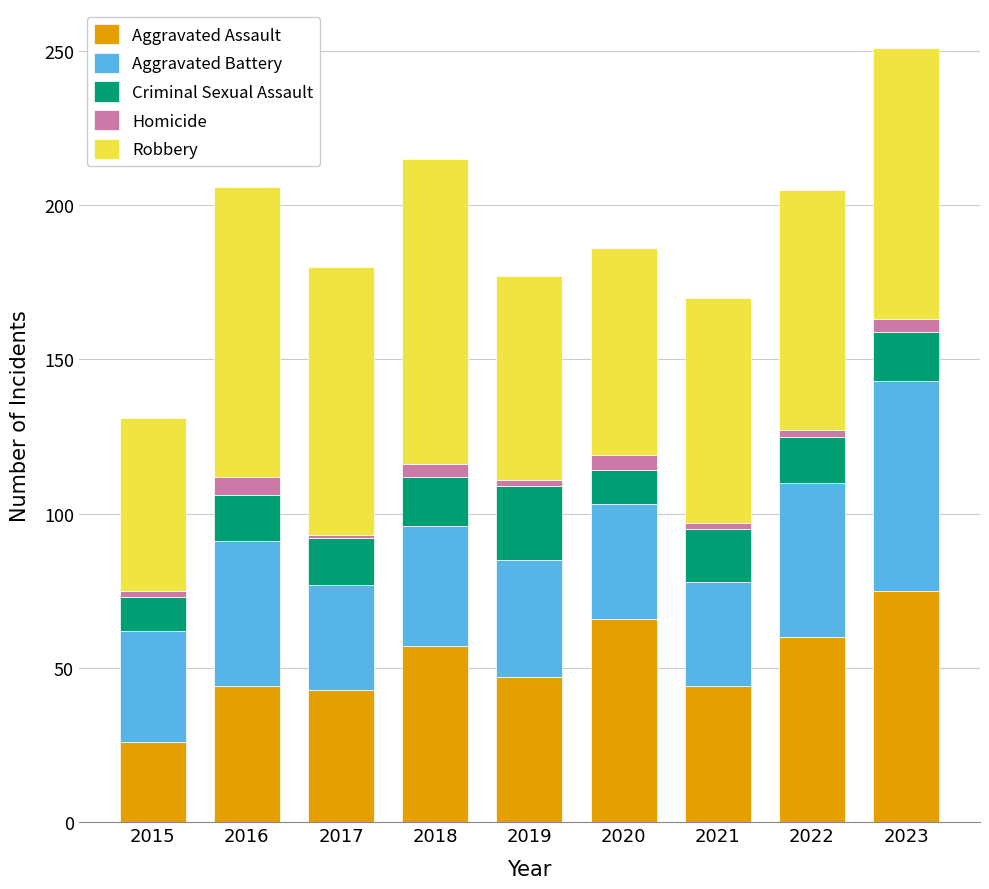

At which label does Aggravated Assault first exceed 47?

2018